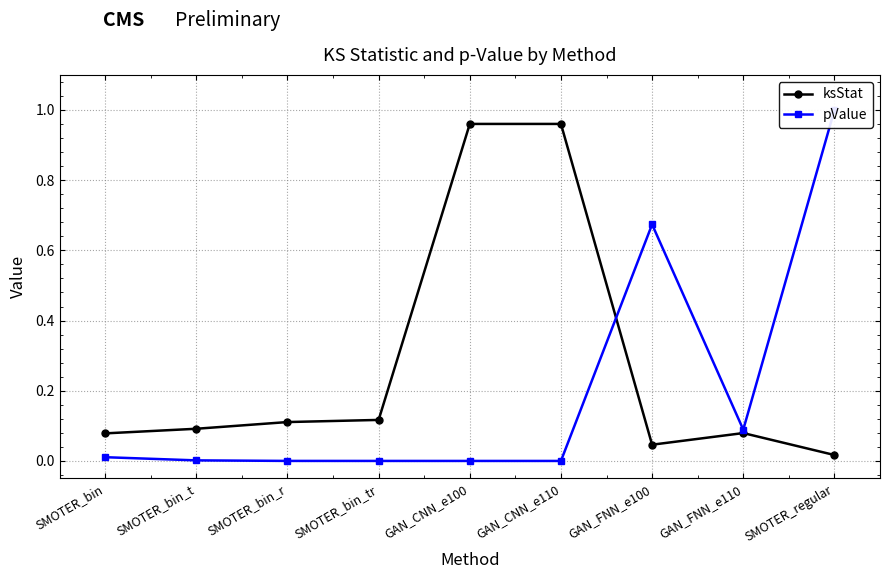

At how many categories does at least one series exceed 0?

9